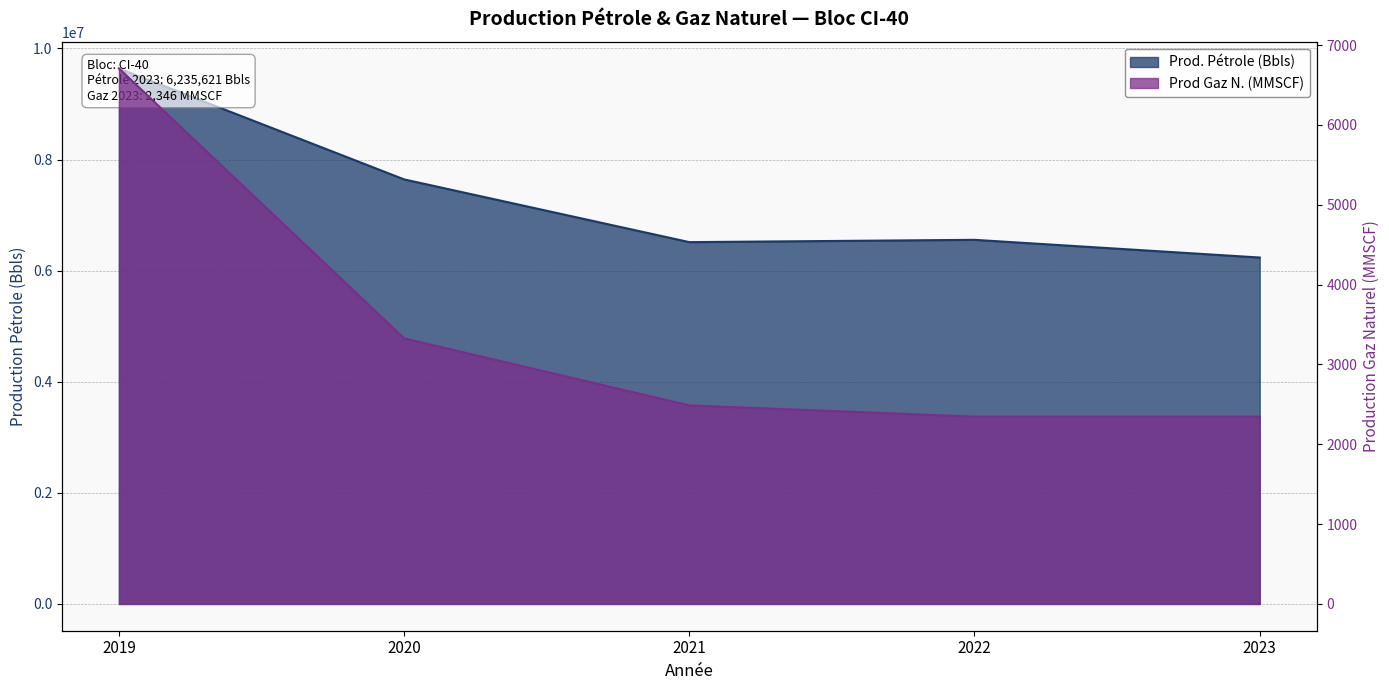

What value does the Prod. Pétrole (Bbls) series have at 2021, to the nearest 10?

6512590